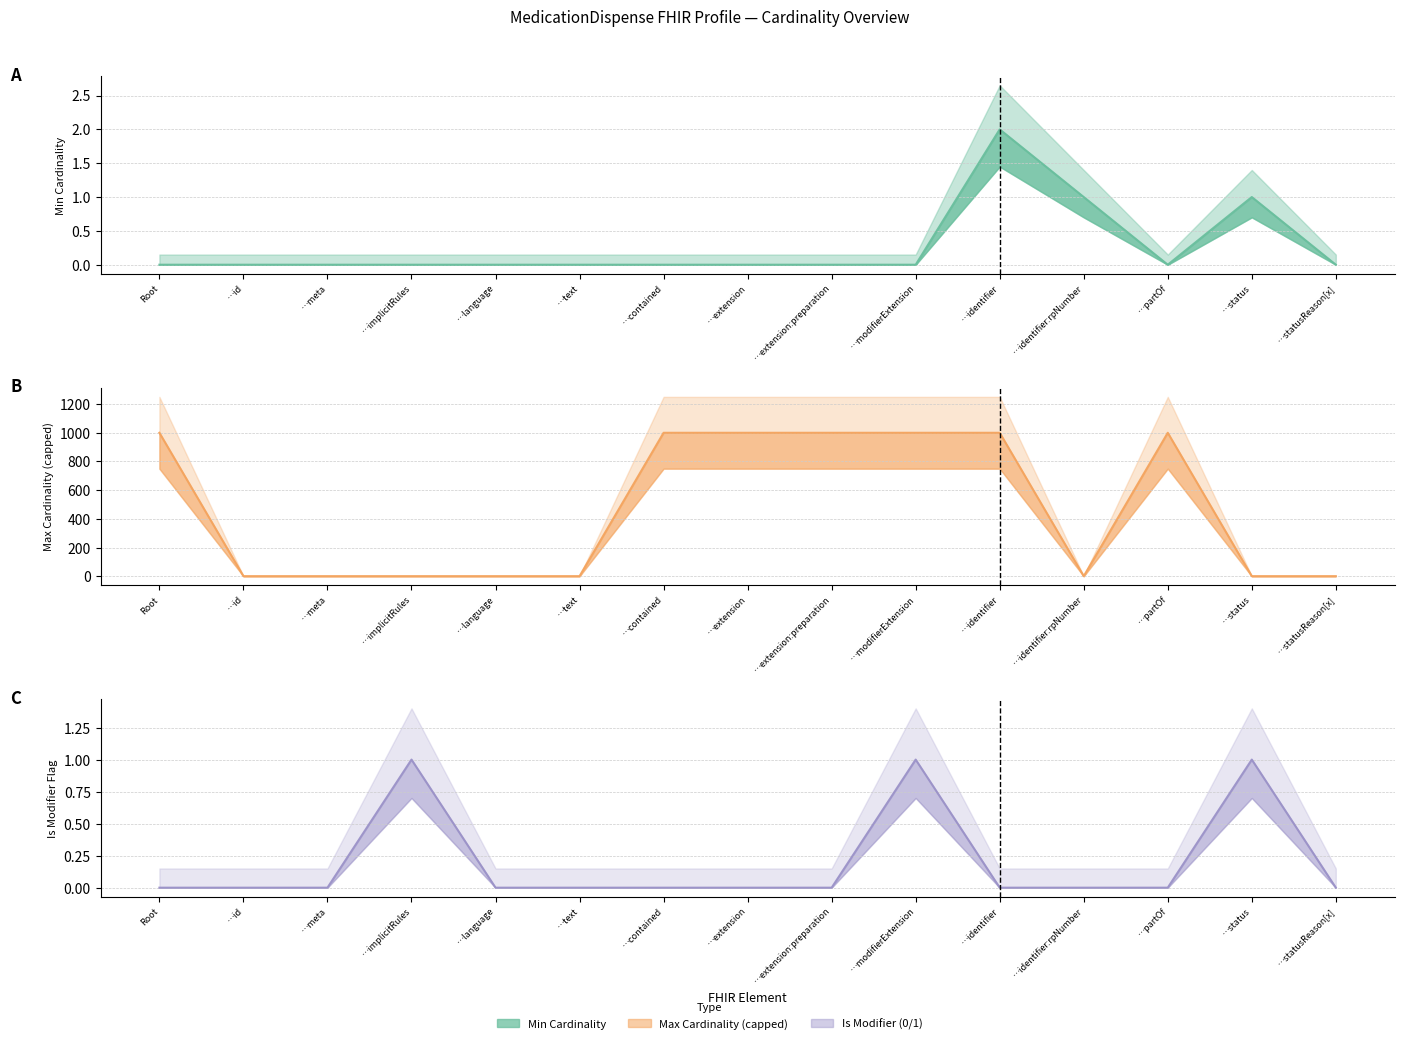

What is the label of the 4th point from the right?

…identifier:rpNumber